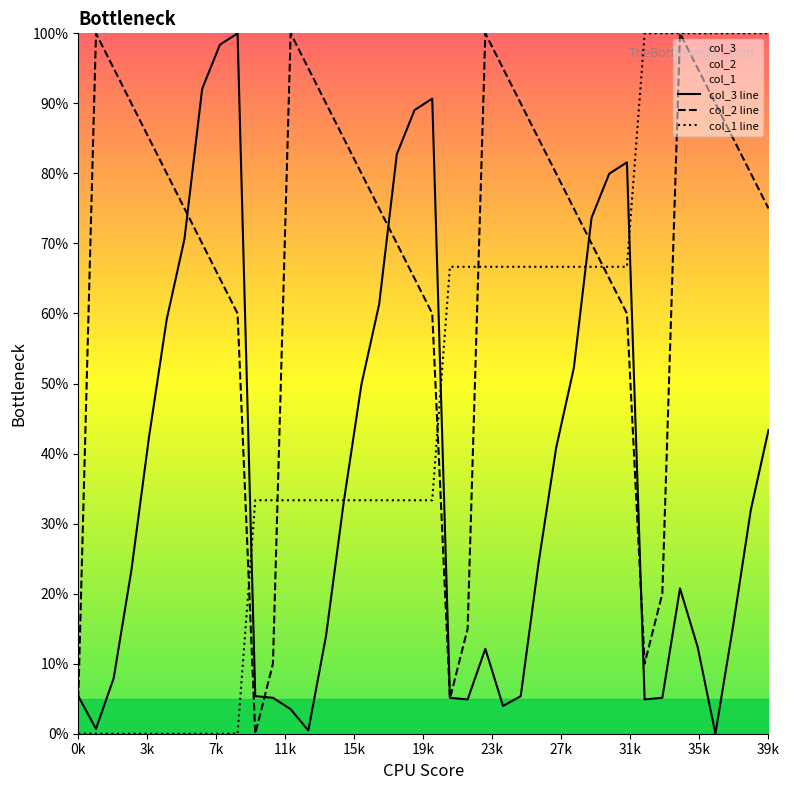

How many values in col_2 line are above zero?

39